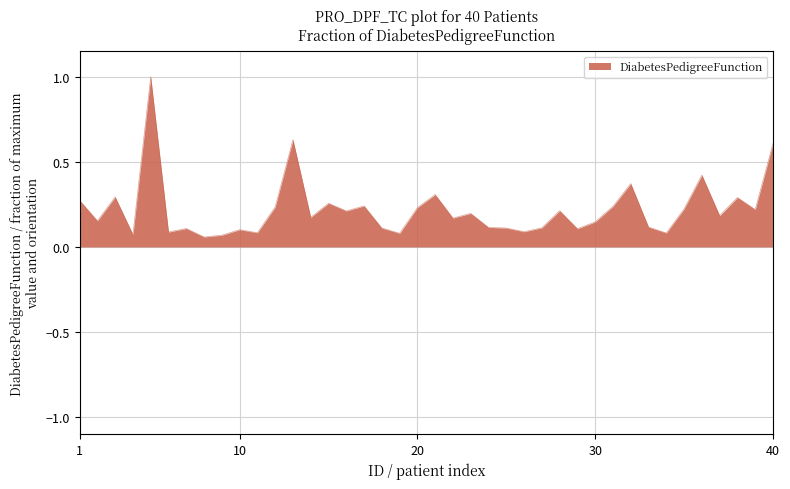

What is the maximum value shown in the chart?

1.0